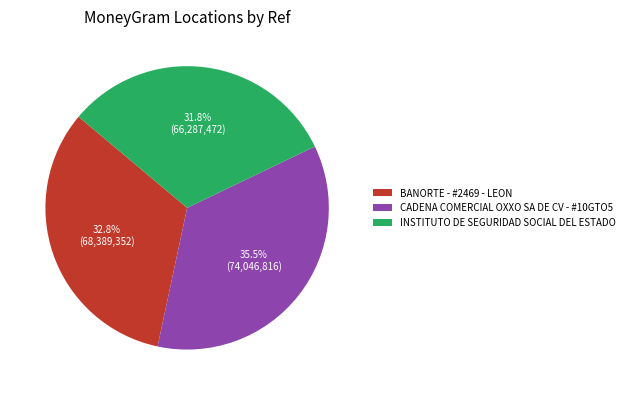

What is the ratio of the value at BANORTE - #2469 - LEON to the value at INSTITUTO DE SEGURIDAD SOCIAL DEL ESTADO?

1.0